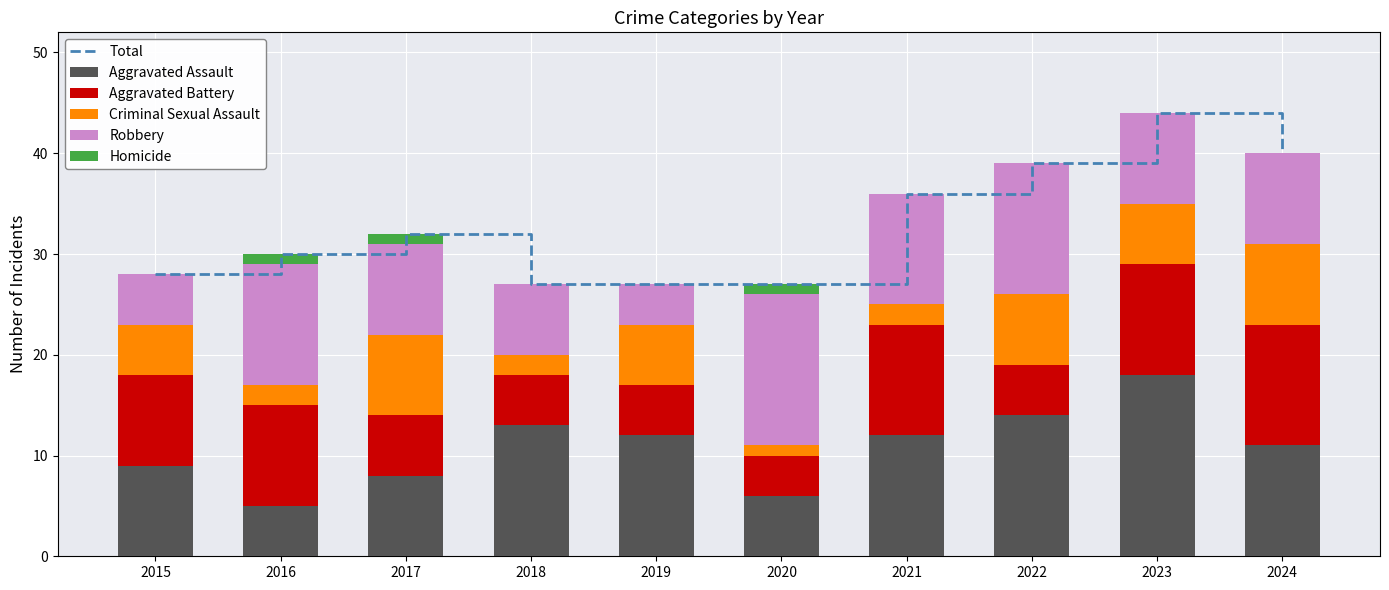

At how many categories does at least one series exceed 19?

10